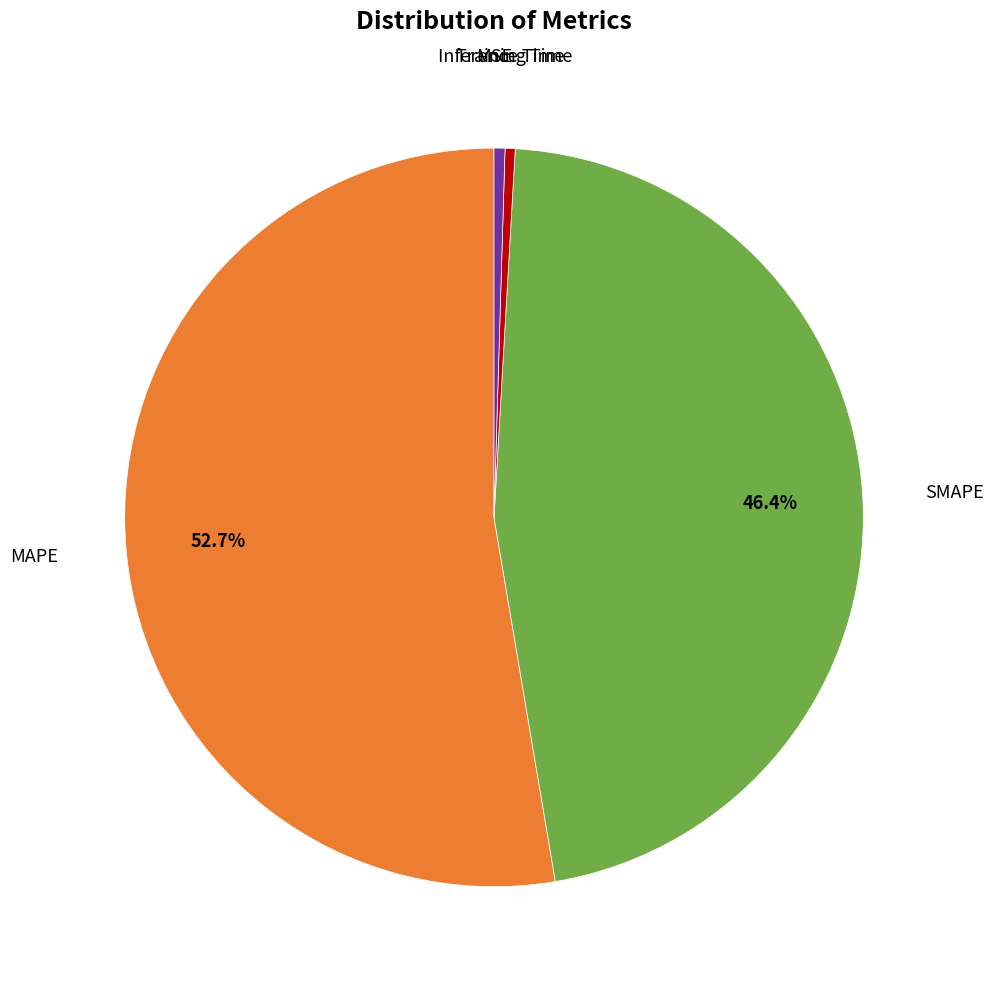

Is the sum of MAPE and SMAPE greater than half?

Yes